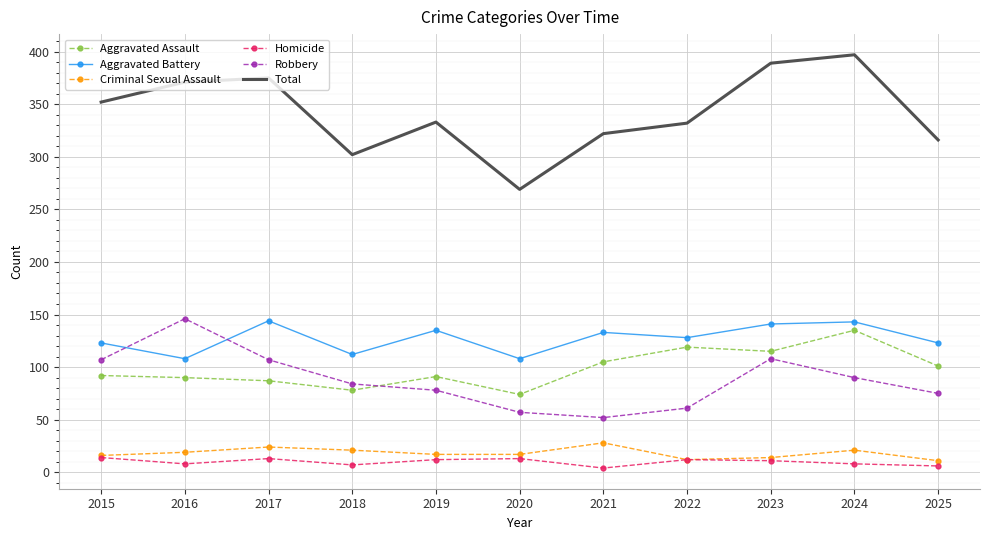

True or false: Aggravated Battery and Total cross at least once.

False